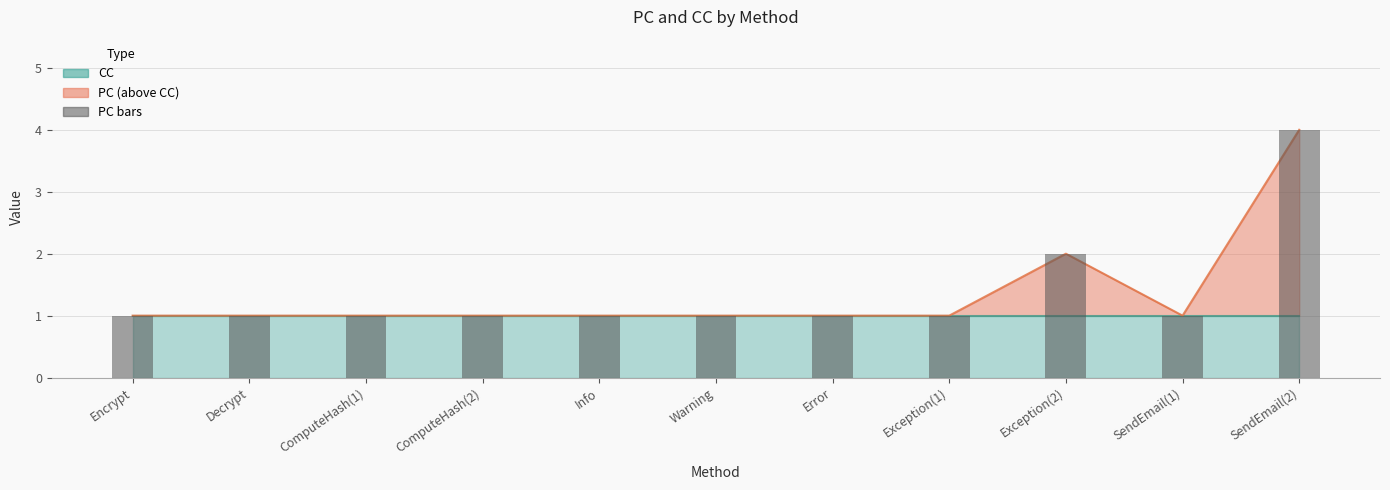

What value does the data have at Encrypt?

1